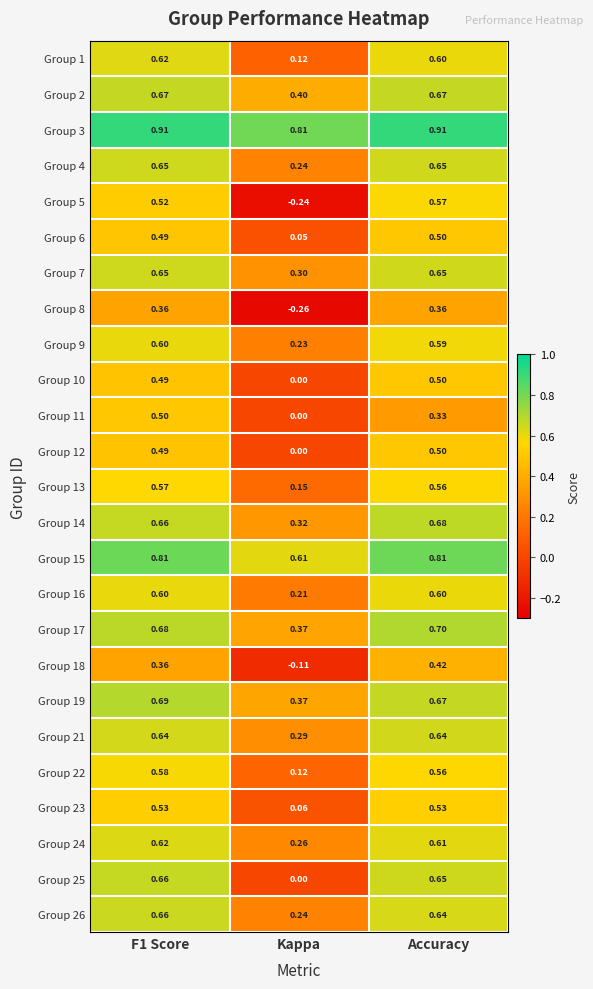

At which label is Group 13 closest to 0?

Kappa